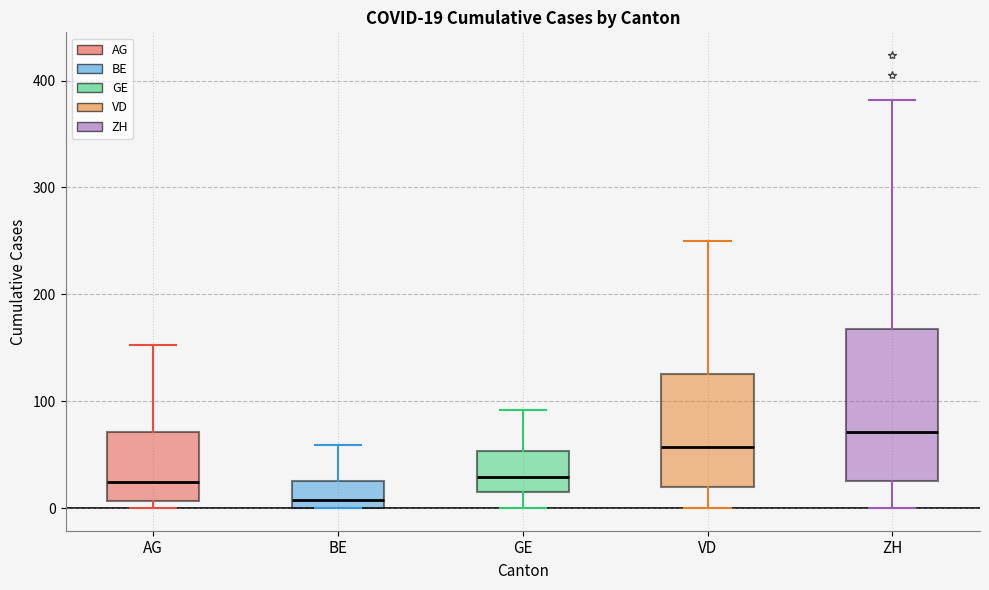

Which box is the tallest, from its lower edge to its upper edge?

ZH